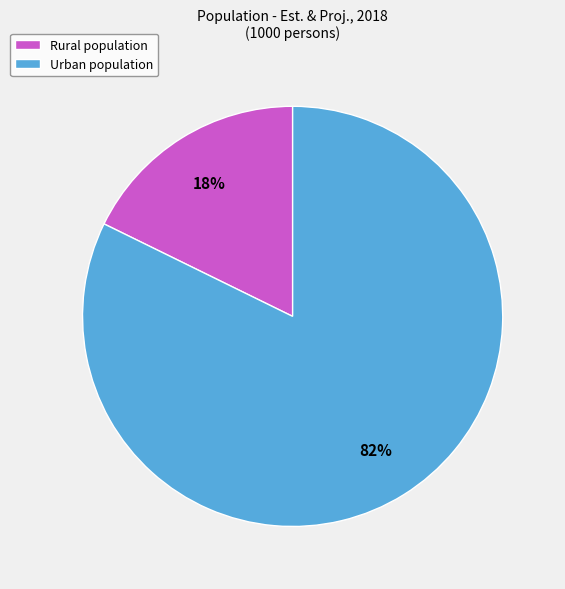

Which category has the smallest portion of the pie?

Rural population